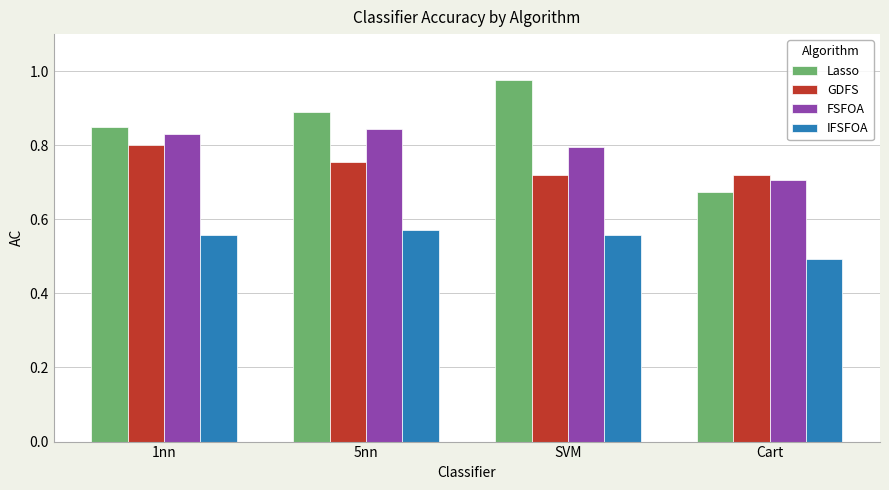

Is it true that GDFS equals 0.7 at Cart?

True